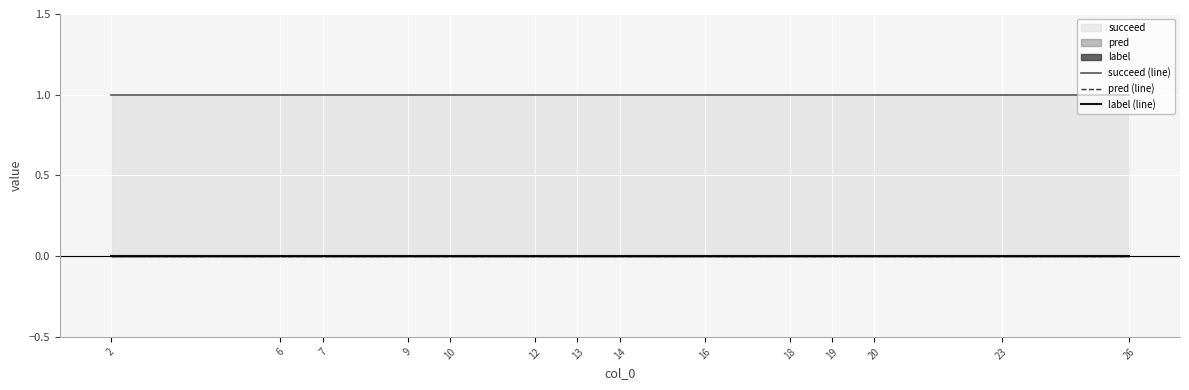

Which series changed the most between 13 and 20?

succeed (line)